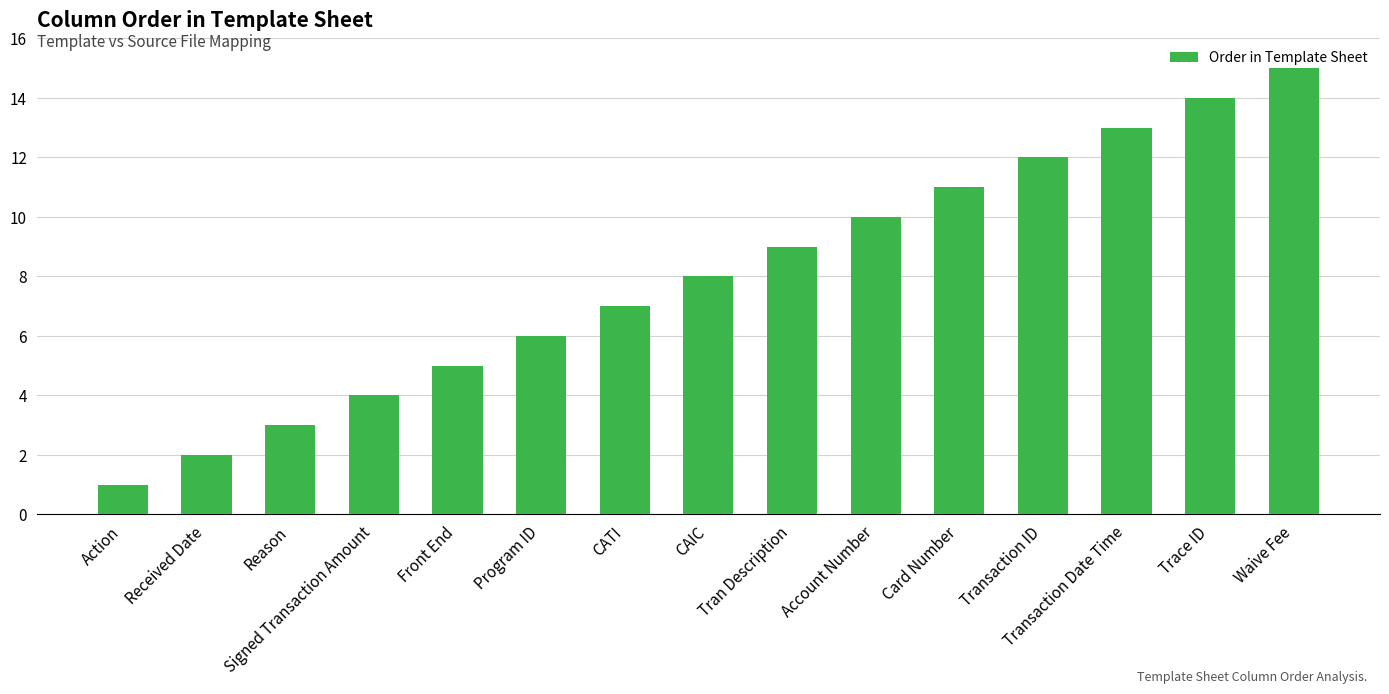

Does the chart contain any negative values?

No